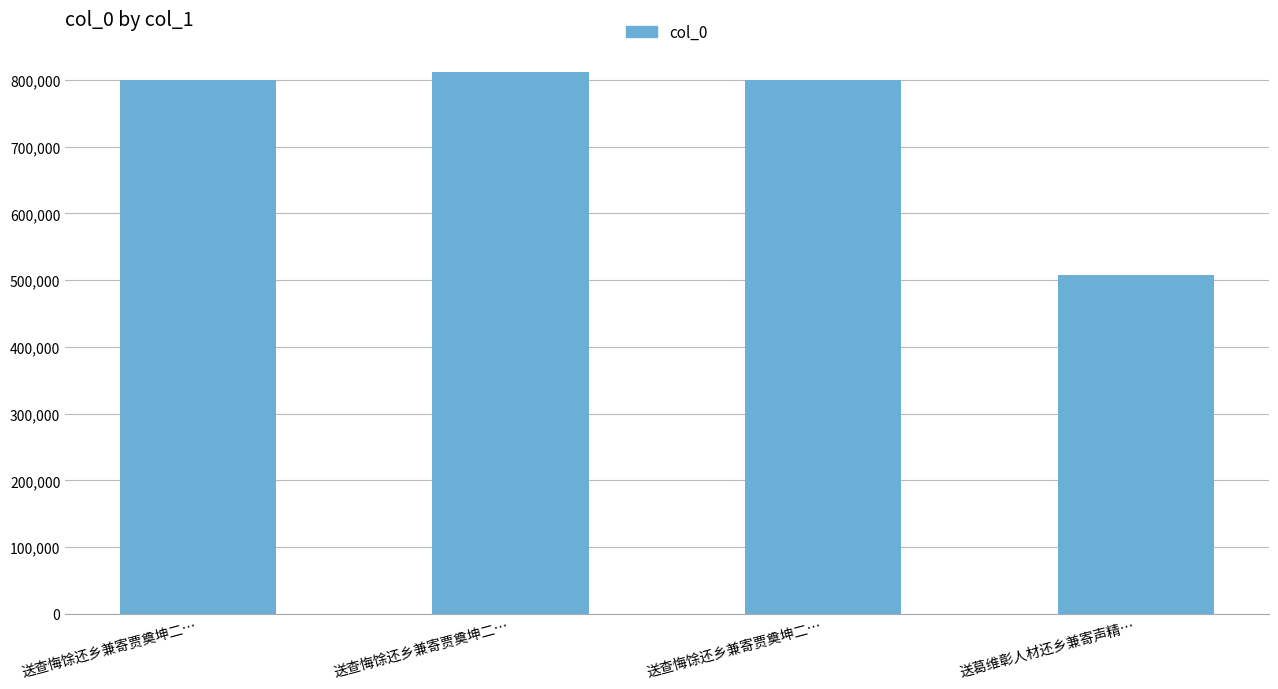

What is the ratio of the value at 送查悔馀还乡兼寄贾奠坤二… to the value at 送葛维彰人材还乡兼寄声精…?

1.6